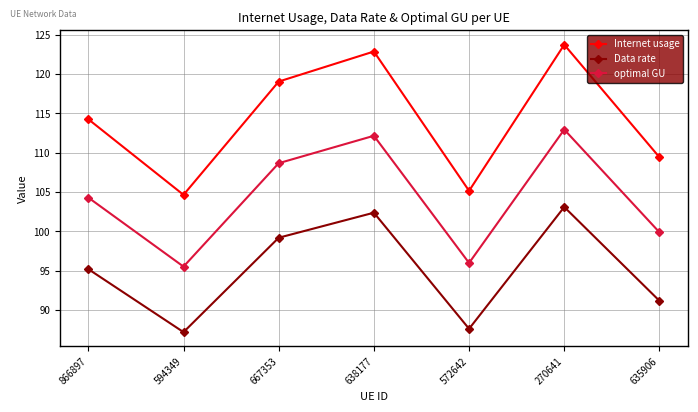

Rank the series by their average value, from highest to lowest.

Internet usage, optimal GU, Data rate